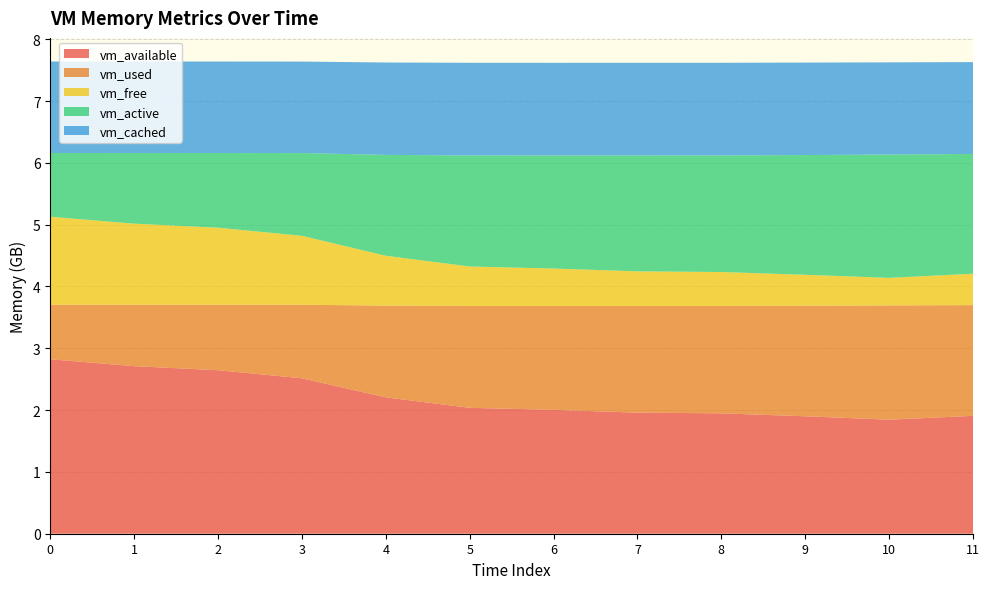

Reading left to right, transcribe all the data shown in this chart.

vm_available: 2822815744	2710958080	2645684224	2514714624	2206601216	2037374976	2004230144	1959047168	1947926528	1899921408	1845059584	1907347456
vm_used: 882036736	993882112	1059164160	1190133760	1483825152	1648259072	1681285120	1726468096	1737588736	1789206528	1848766464	1791295488
vm_free: 1423462400	1311580160	1246298112	1115320320	807202816	637943808	604790784	559591424	548470784	500457472	445595648	507879424
vm_active: 1031634944	1143087104	1208184832	1338744832	1631789056	1796210688	1828909056	1874366464	1885700096	1937231872	1995522048	1937584128
vm_cached: 1480302592	1480327168	1480327168	1480327168	1494753280	1499578368	1499697152	1499713536	1499705344	1496100864	1491402752	1486581760